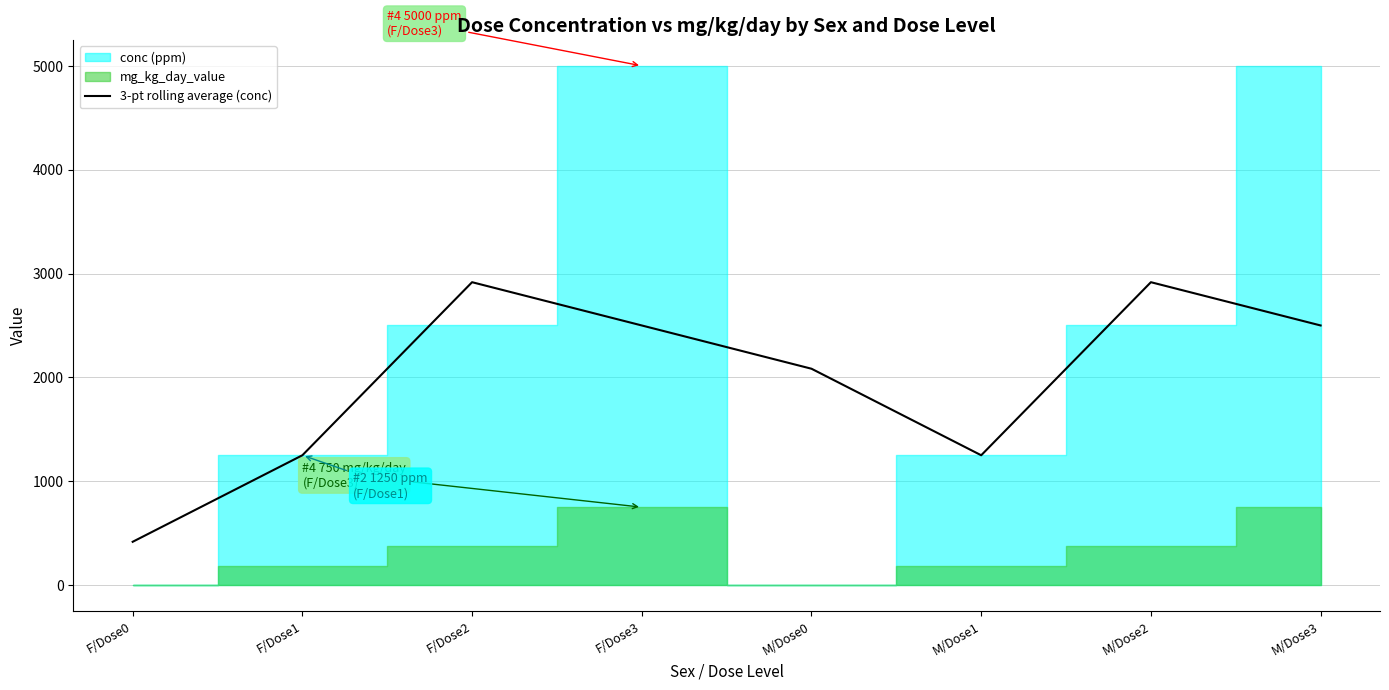

What position from the left is F/Dose1?

2